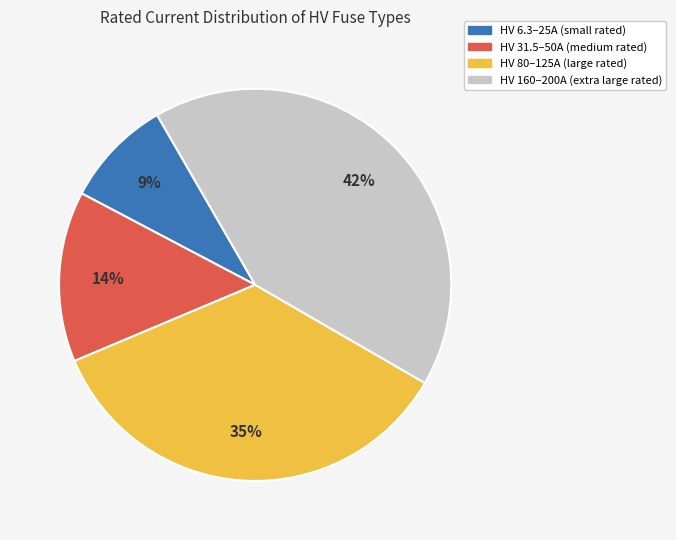

Is there a majority slice in this chart?

No